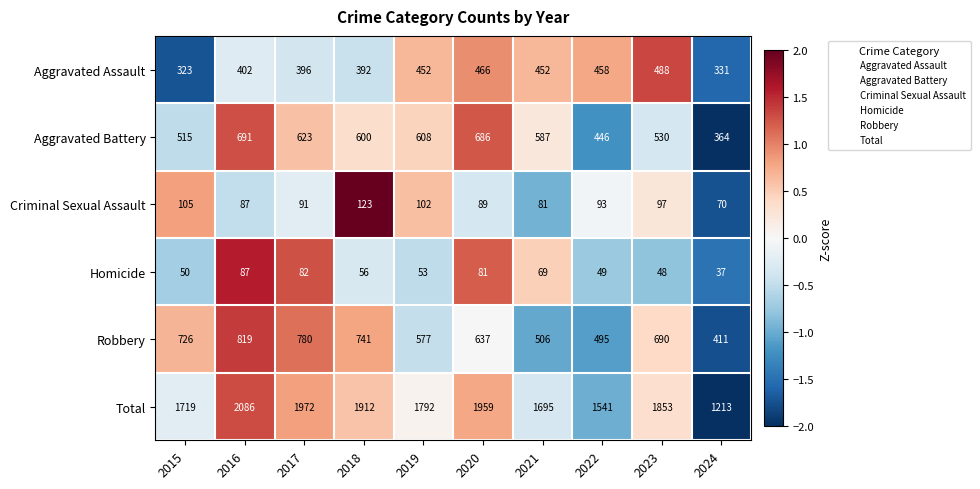

True or false: Robbery has a value of 506 at 2021.

True